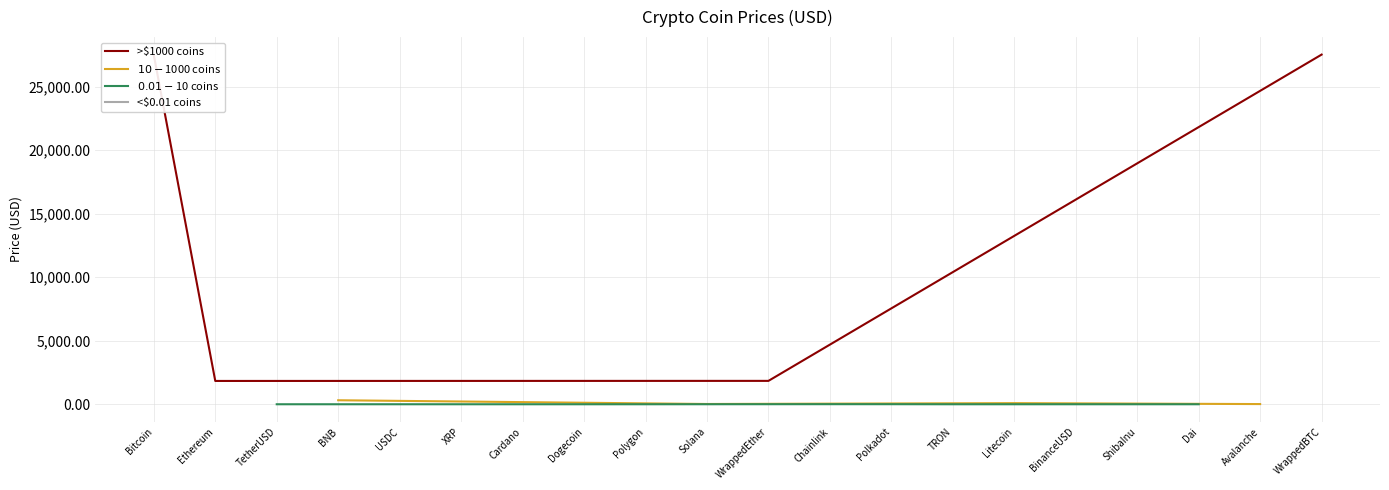

List the labels in order of value, smallest first.

ShibaInu, TRON, Dogecoin, Cardano, XRP, Polygon, TetherUSD, USDC, Dai, BinanceUSD, Polkadot, Chainlink, Avalanche, Solana, Litecoin, BNB, Ethereum, WrappedEther, Bitcoin, WrappedBTC